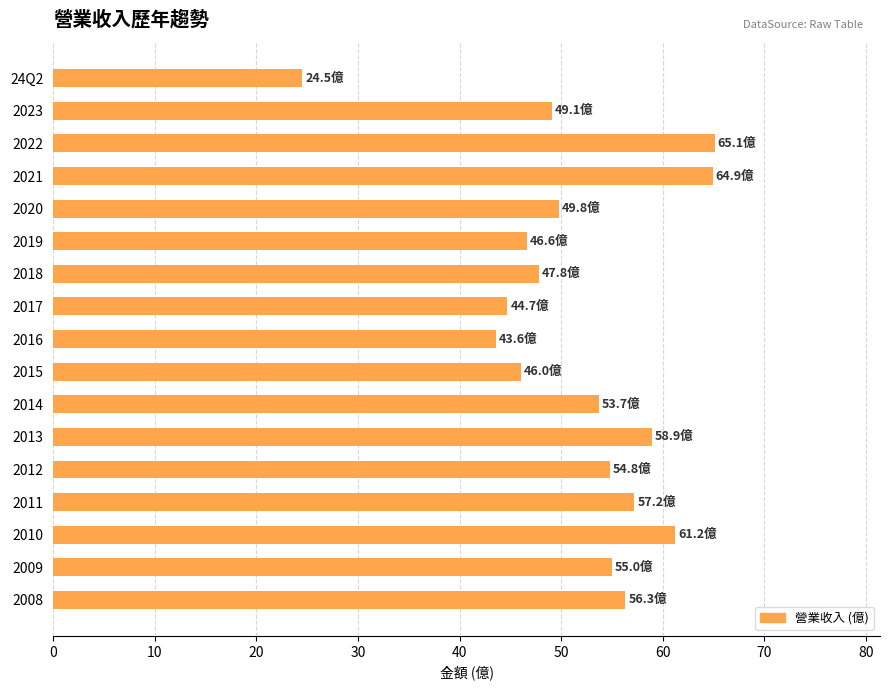

Approximately how many times larger is the value at 2012 compared to 2018?

1.1